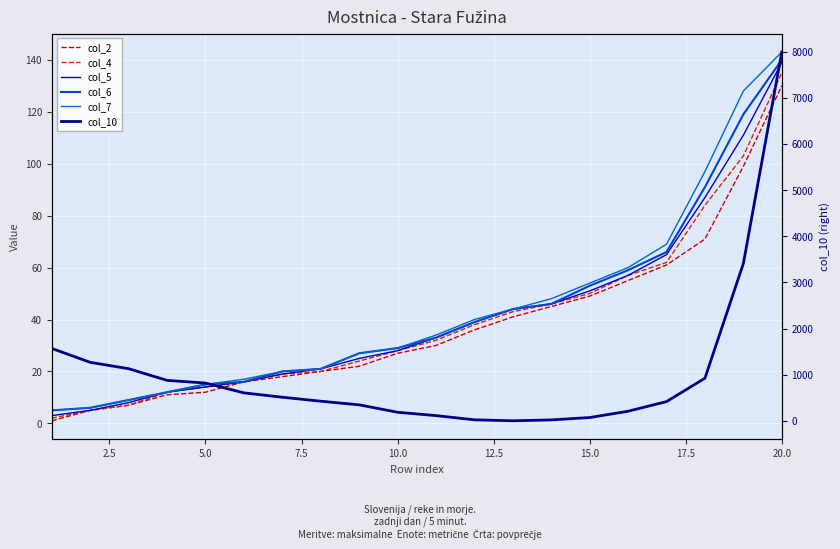

Which series has the largest total across all categories?

col_10